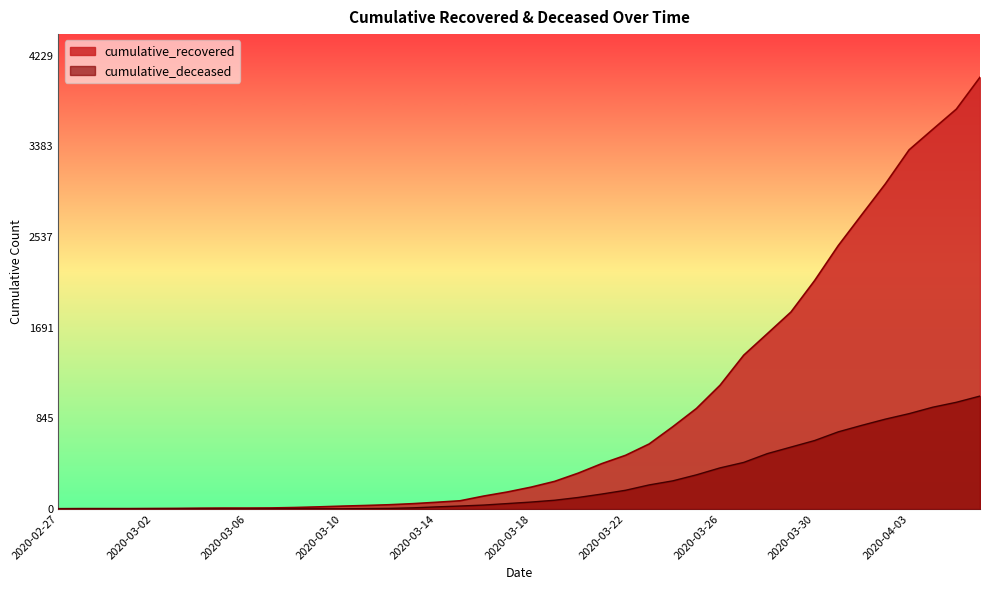

What is the lowest value of the cumulative_recovered series?

3